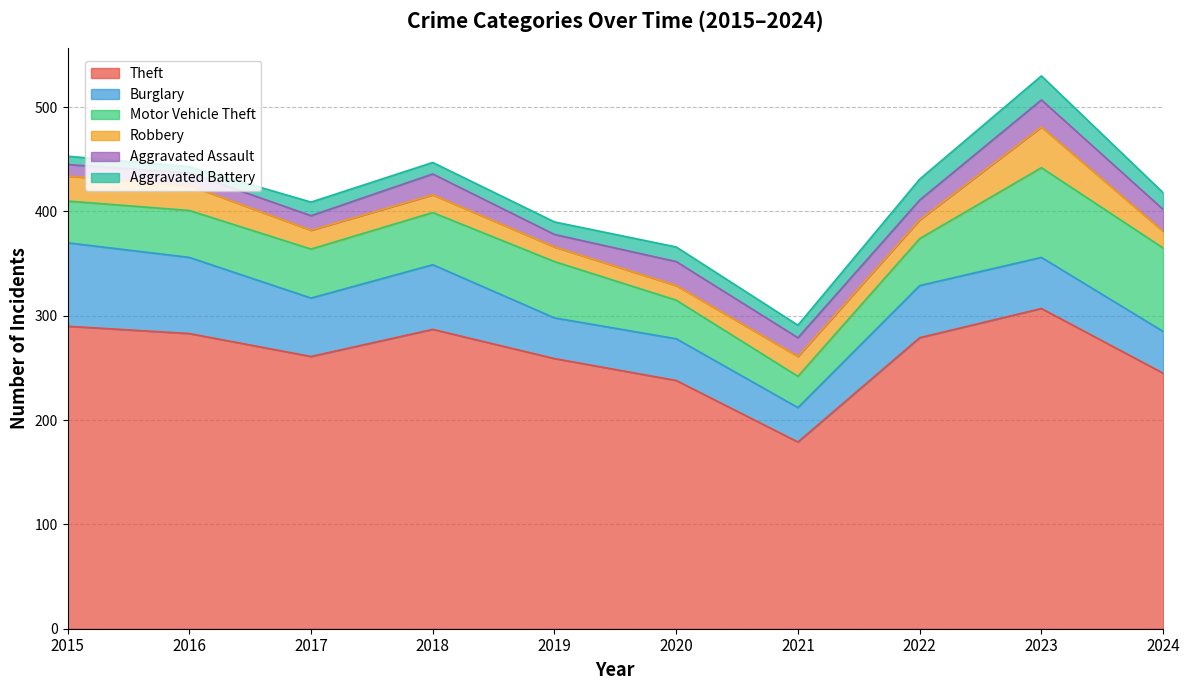

What is the value of the Robbery point at the 1st from the left?

24